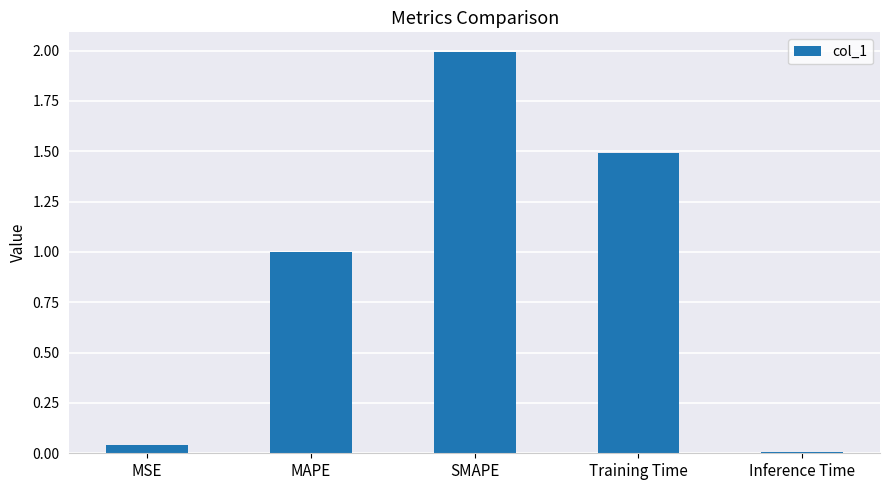

What is the label of the 4th bar from the right?

MAPE